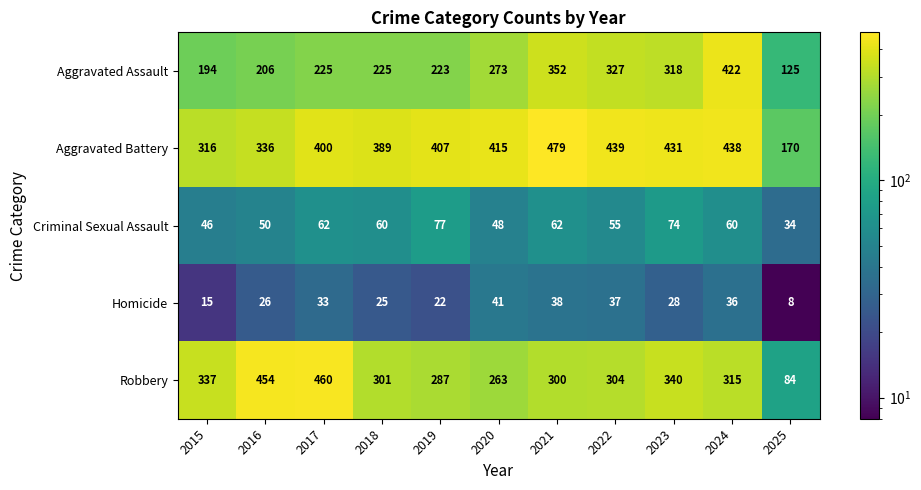

At how many categories does at least one series exceed 42?

11